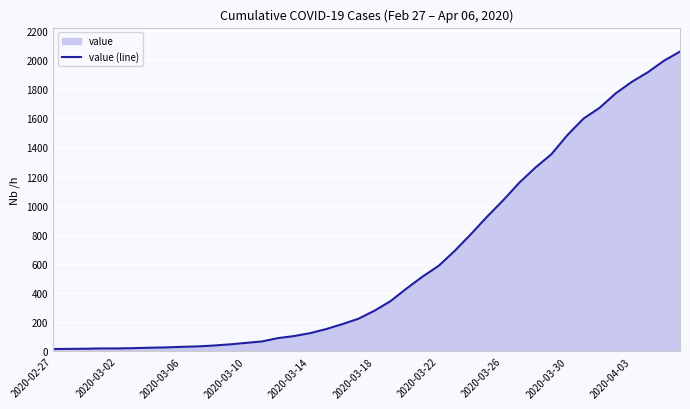

What is the change in value from 2020-03-18 to 2020-03-30?

+1206